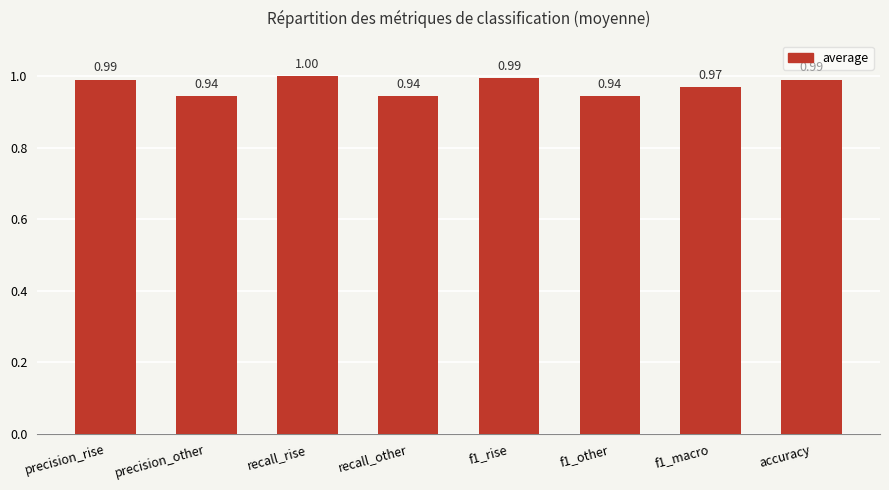

Which label corresponds to the largest value in the chart?

recall_rise